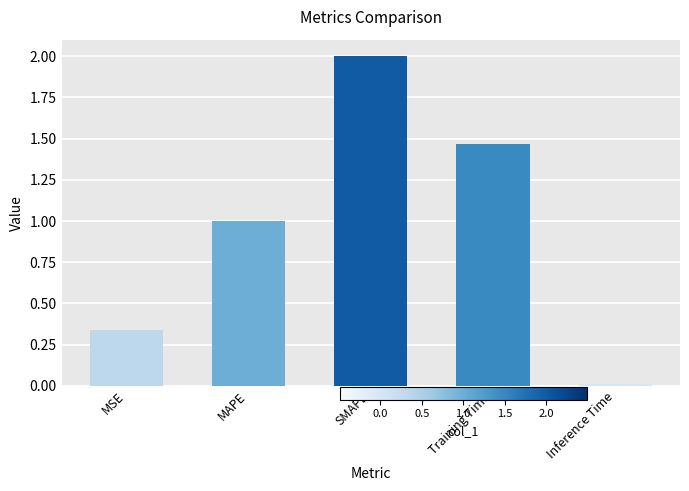

What is the maximum value shown in the chart?

2.0